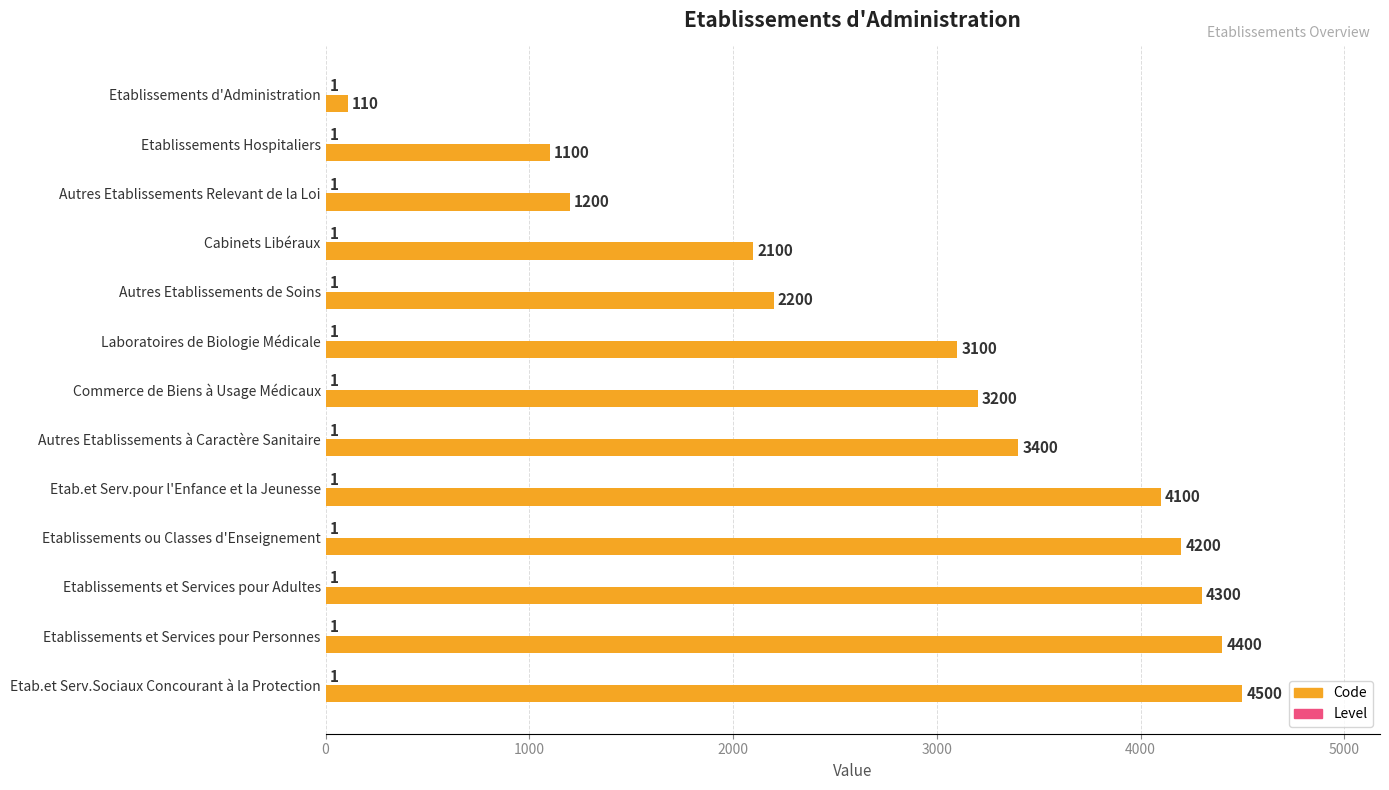

What is the sum of the Code values at Commerce de Biens à Usage Médicaux and Etablissements ou Classes d'Enseignement?

7400